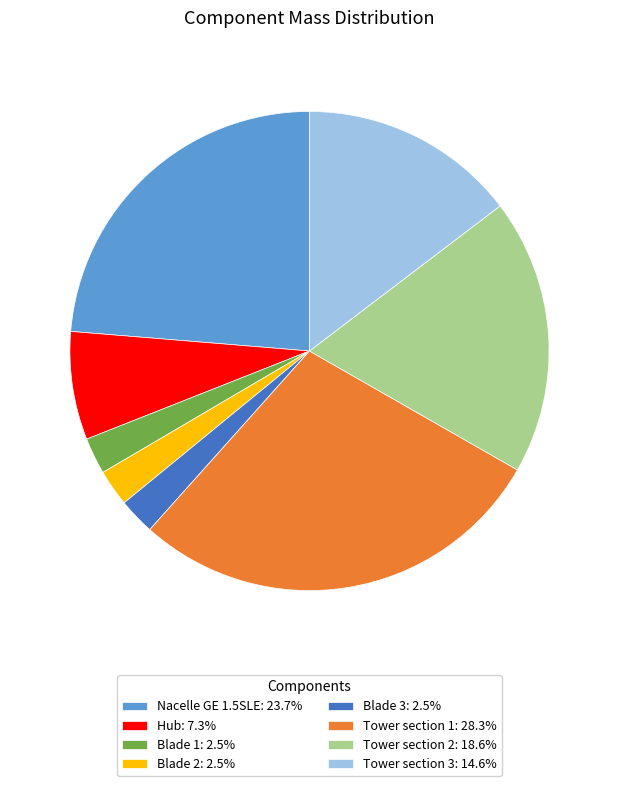

Approximately how many times larger is the value at Tower section 1: 28.3% compared to Tower section 2: 18.6%?

1.5